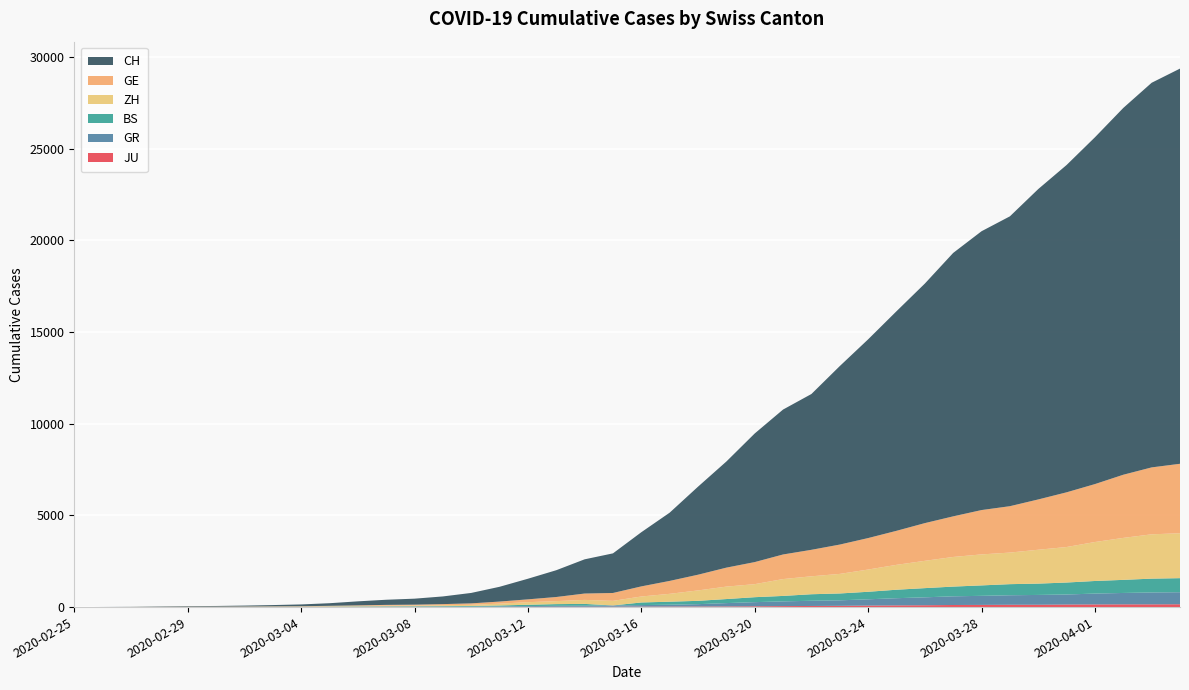

Reading right to left, transcribe all the data shown in this chart.

CH: 21554	20978	20005	18915	17852	16928	15809	15207	14367	13064	11975	10838	9735	8498	7904	7014	5788	4801	3722	2954	2160	1866	1461	1124	806	569	419	327	280	219	142	97	69	50	36	30	20	8	4	0
GE: 3788	3650	3445	3160	2984	2743	2530	2419	2215	2057	1856	1717	1600	1445	1342	1204	1035	857	705	551	430	347	225	154	113	79	60	45	43	30	20	16	14	11	10	9	5	1	1	0
ZH: 2450	2417	2289	2125	1936	1848	1722	1690	1616	1489	1357	1213	1067	978	919	711	679	568	429	326	250	218	163	140	101	62	49	40	34	29	23	15	13	10	7	6	2	2	0	0
GR: 657	649	622	592	547	535	519	495	474	433	393	343	300	284	258	226	182	128	101	84	71	56	53	43	31	22	18	18	17	16	14	12	9	9	6	6	6	2	2	0
BS: 767	754	714	687	653	617	605	569	530	501	462	410	374	356	297	270	220	181	164	143	0	100	92	73	49	33	28	24	21	15	8	3	3	1	1	1	1	1	0	0
JU: 154	149	149	145	140	128	127	119	114	100	92	82	69	61	54	44	36	32	29	25	19	18	17	12	7	7	7	5	5	4	4	2	2	1	1	1	1	1	0	0